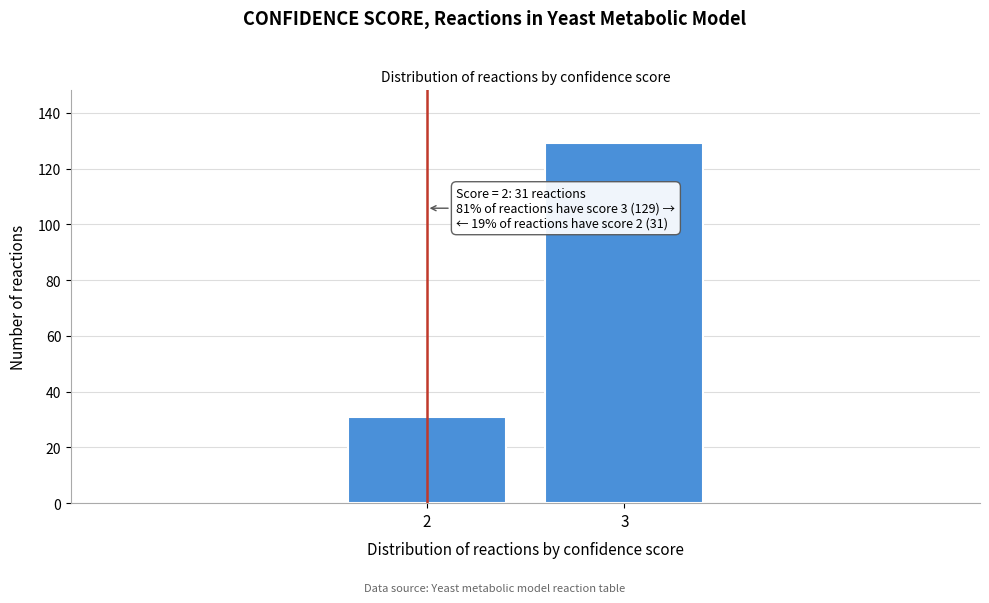

Reading left to right, what are all the values shown in this chart?

31	129